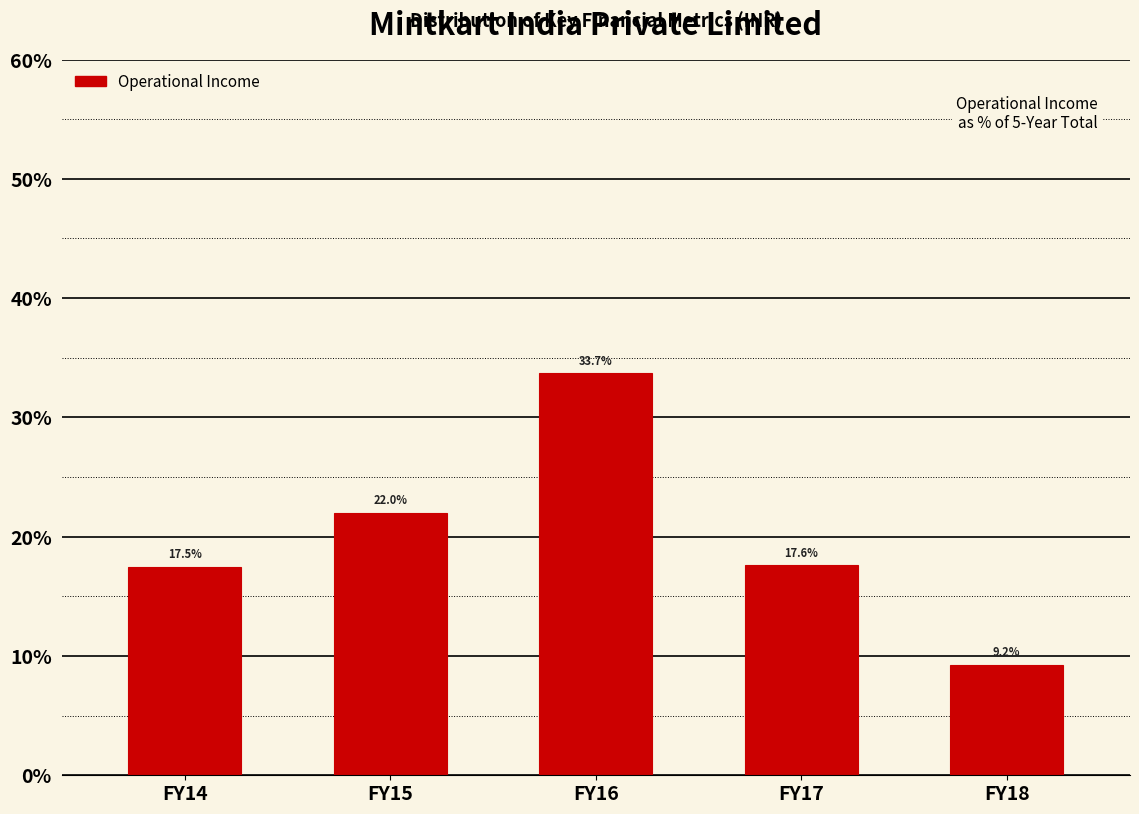

Are the bars horizontal?

No